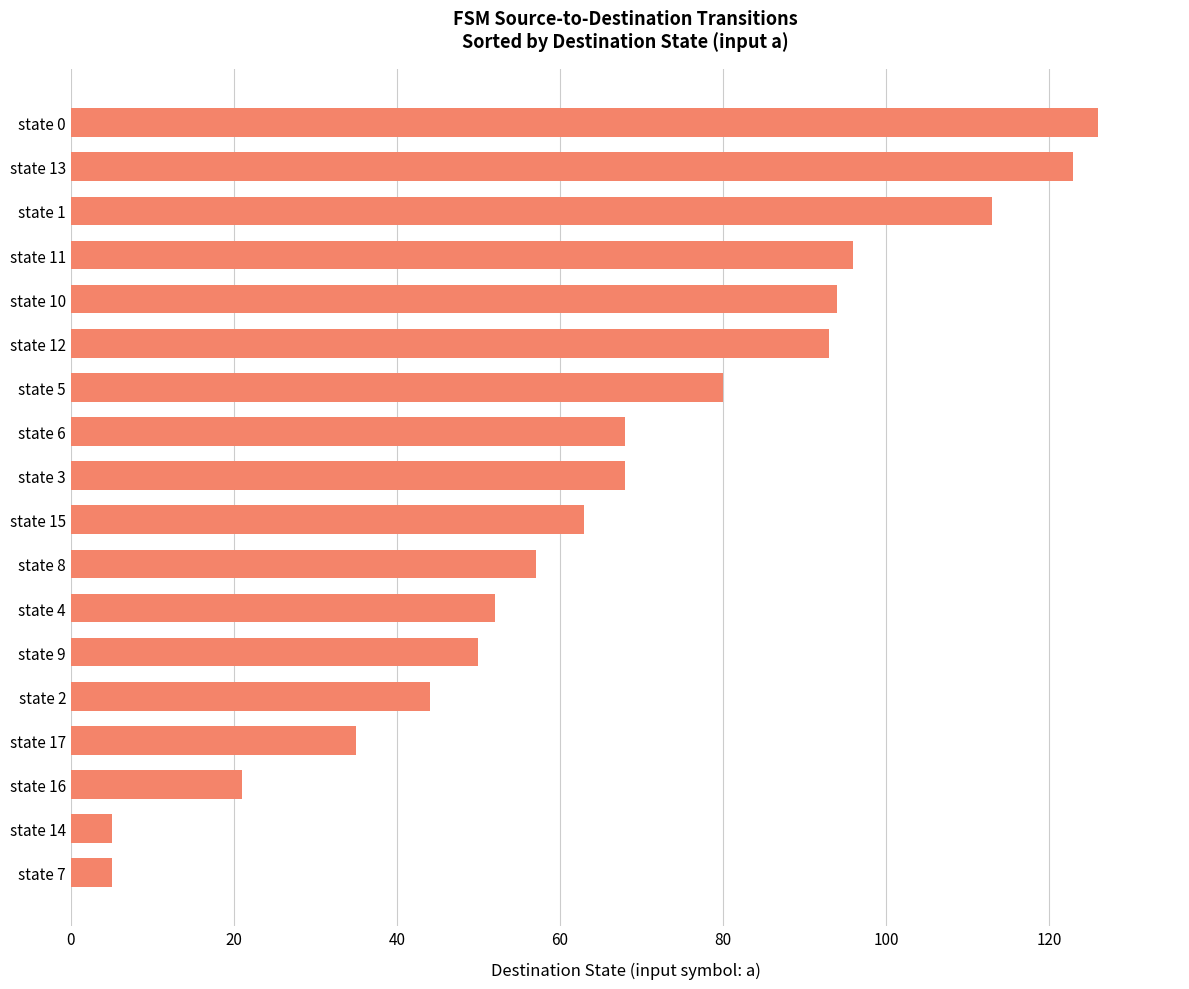

What position from the bottom is state 2?

5